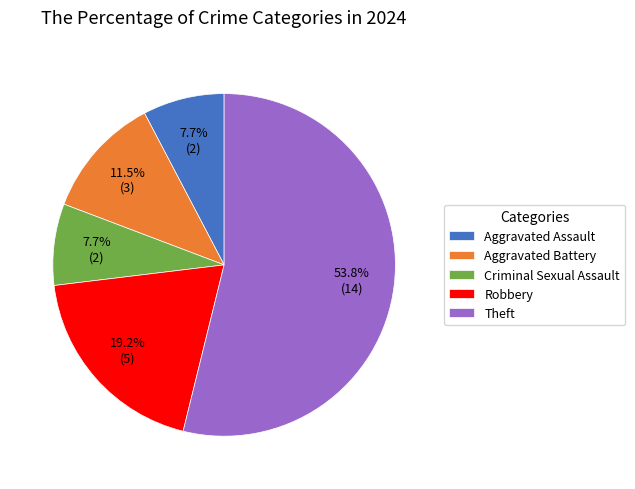

To the nearest percent, what is the difference between the Theft and Robbery slice percentages?

35%